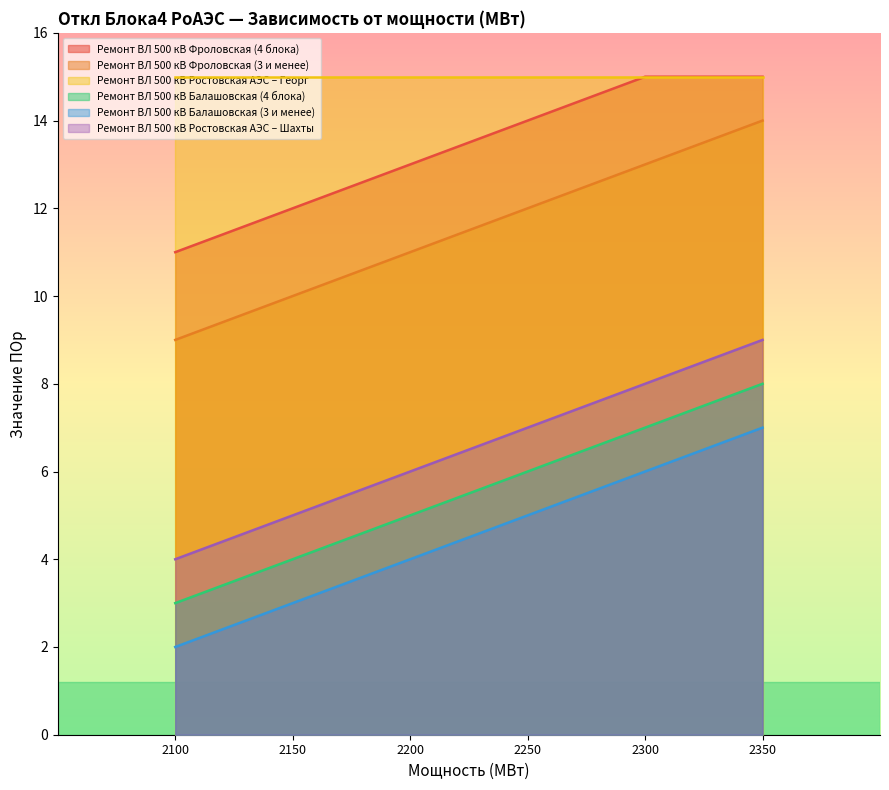

At which category is the sum across all series the highest?

2350